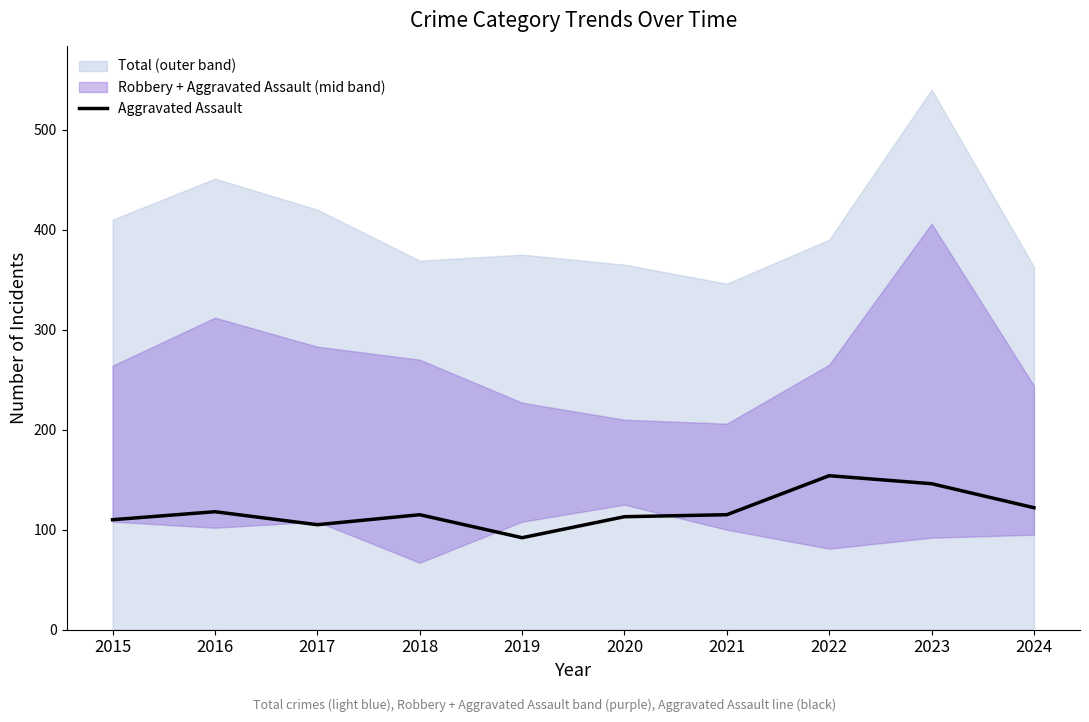

How many points are lower than both their immediate neighbors (excluding endpoints)?

2